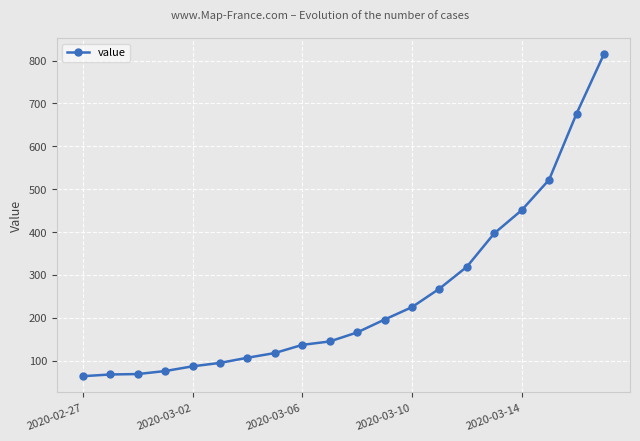

What is the maximum value shown in the chart?

815